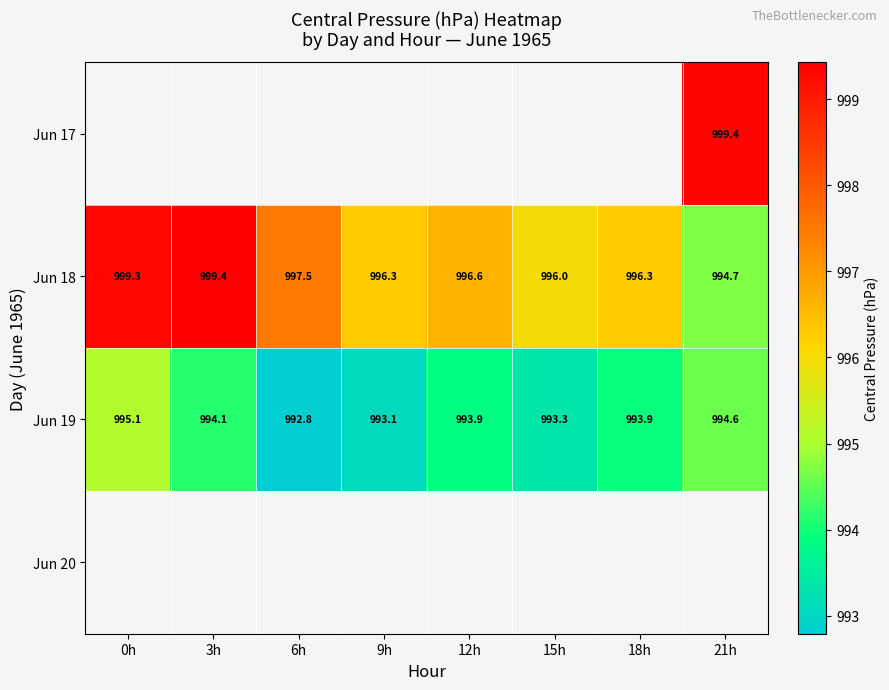

How many data points in Jun 19 are above 993?

7